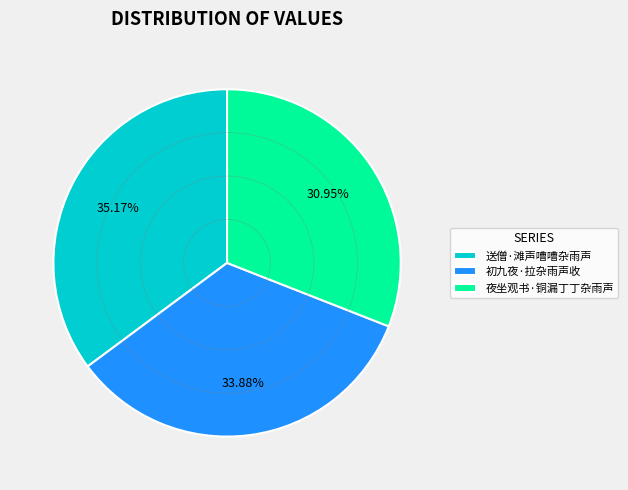

Is it true that 夜坐观书·铜漏丁丁杂雨声 is 38% of the pie?

False